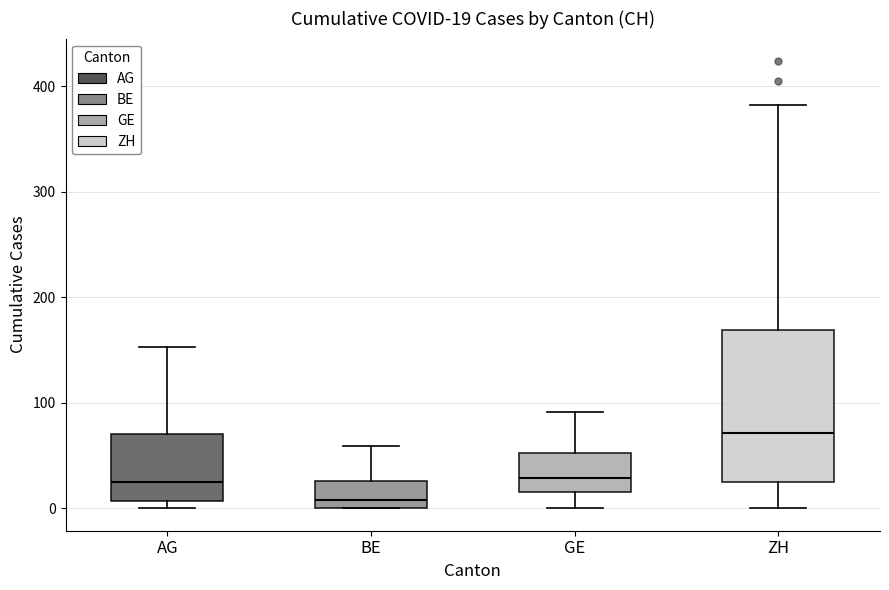

Comparing the boxes themselves (not the whiskers), which one is the tallest?

ZH